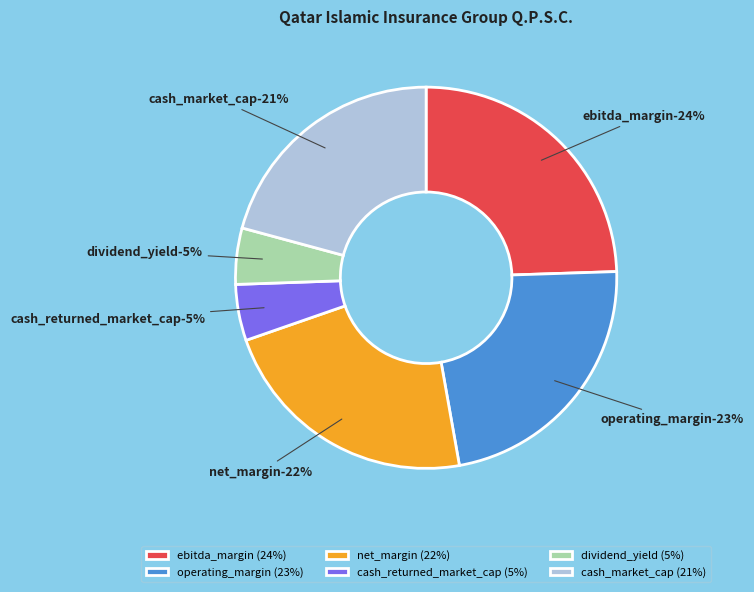

Is the sum of ebitda_margin and net_margin greater than half?

No